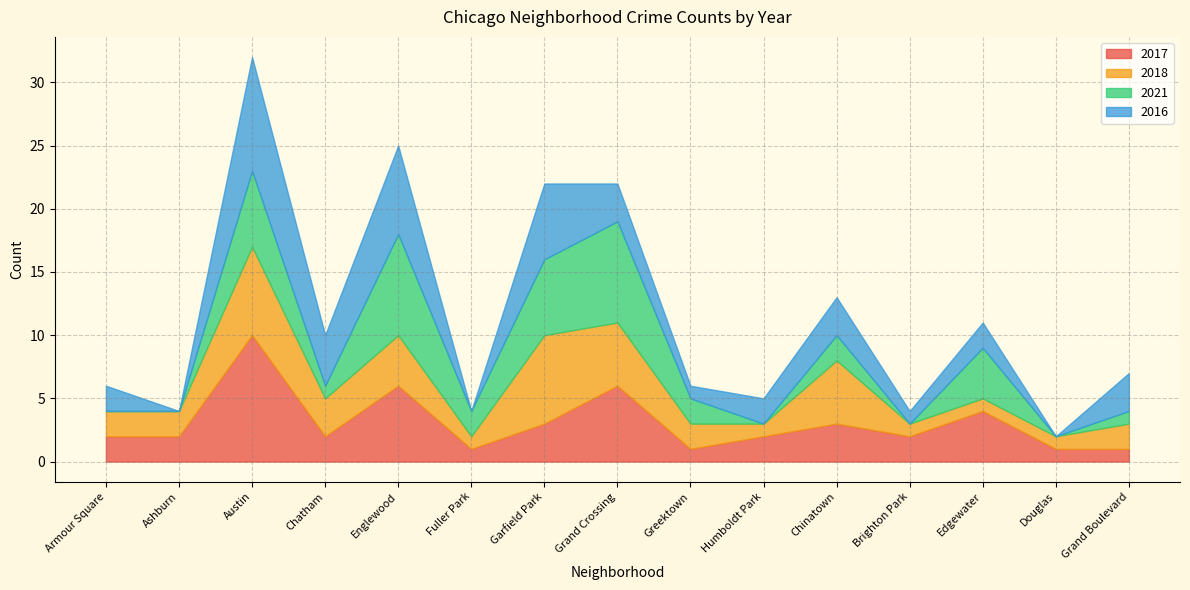

True or false: 2016 has a value of 1 at Greektown.

True